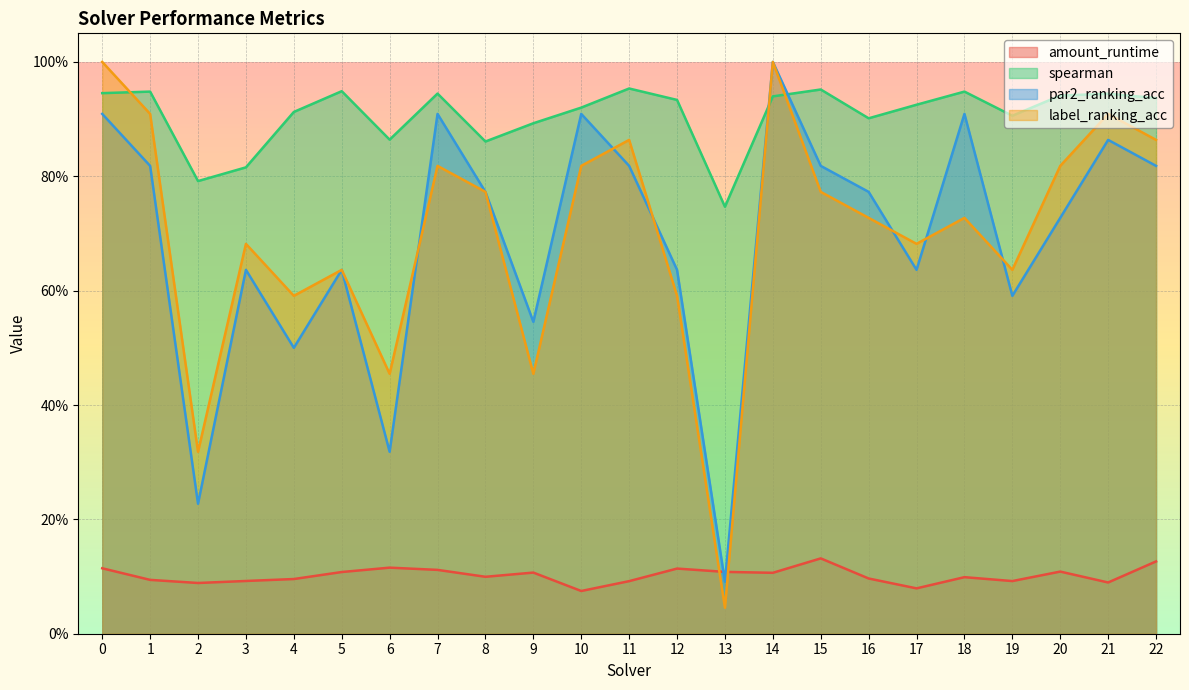

Is it true that amount_runtime equals 0.2 at 13?

False